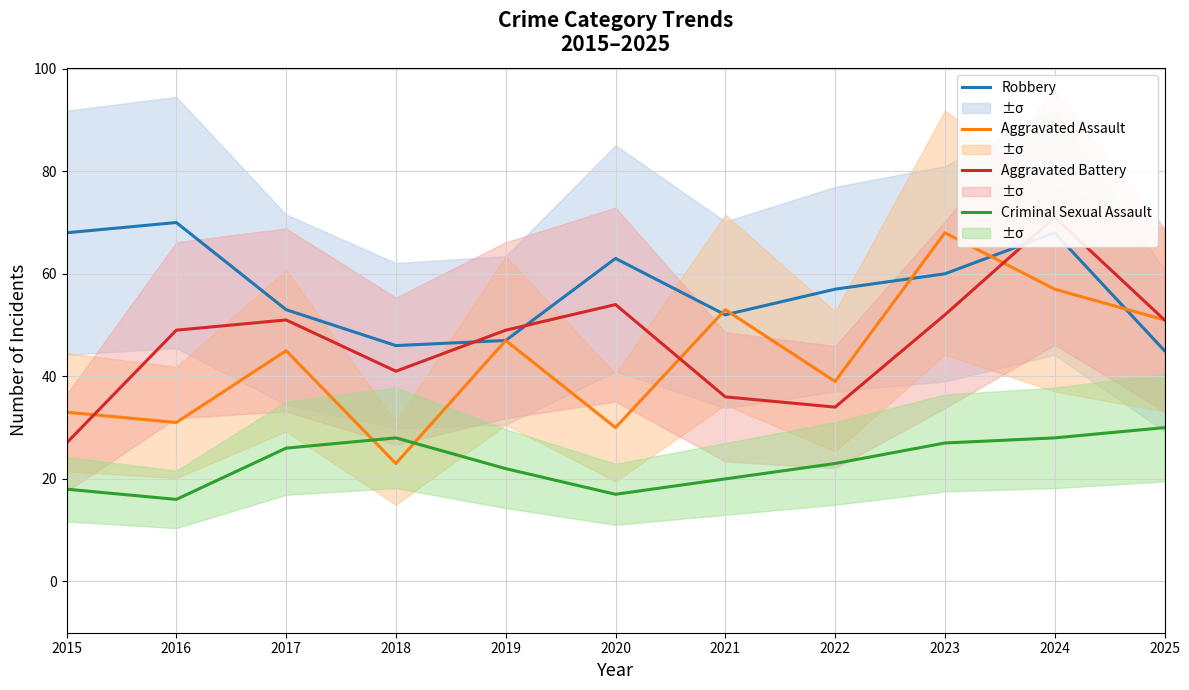

Reading left to right, what are all the values shown in this chart?

Robbery: 2015=68	2016=70	2017=53	2018=46	2019=47	2020=63	2021=52	2022=57	2023=60	2024=68	2025=45
Aggravated Assault: 2015=33	2016=31	2017=45	2018=23	2019=47	2020=30	2021=53	2022=39	2023=68	2024=57	2025=51
Aggravated Battery: 2015=27	2016=49	2017=51	2018=41	2019=49	2020=54	2021=36	2022=34	2023=52	2024=71	2025=51
Criminal Sexual Assault: 2015=18	2016=16	2017=26	2018=28	2019=22	2020=17	2021=20	2022=23	2023=27	2024=28	2025=30